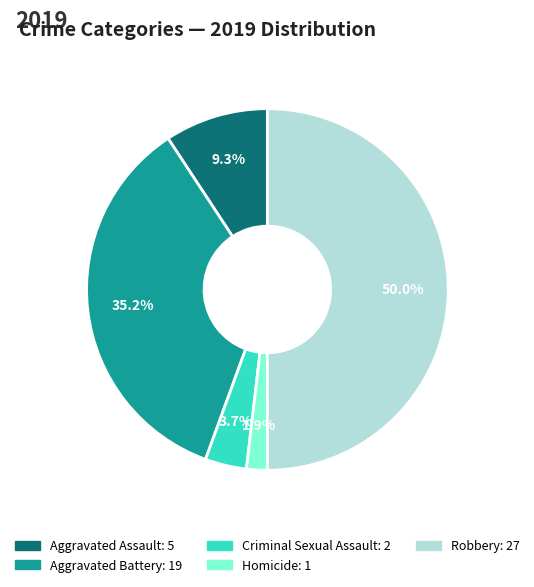

Do Homicide and Aggravated Battery together represent more than half of the pie?

No